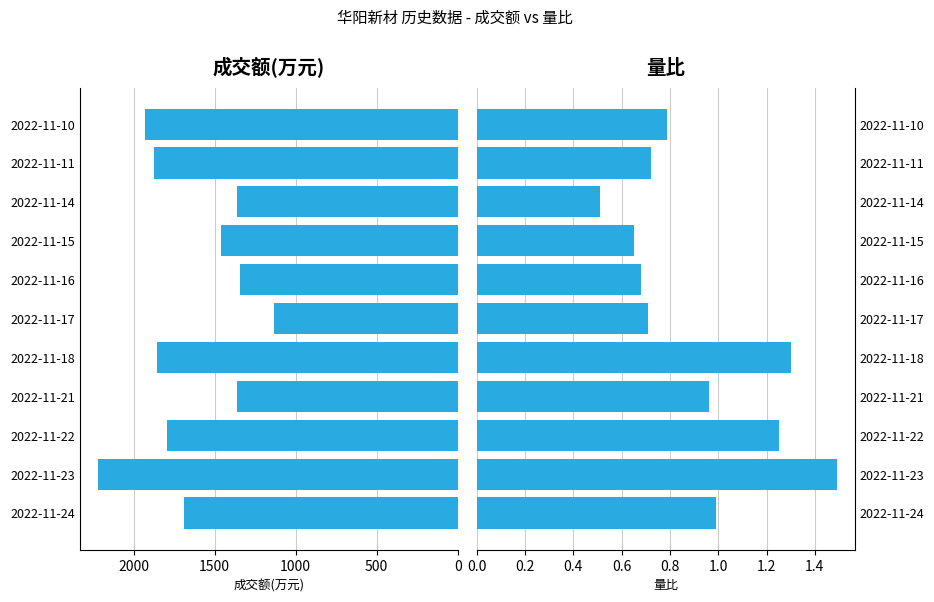

Does the chart contain any negative values?

No